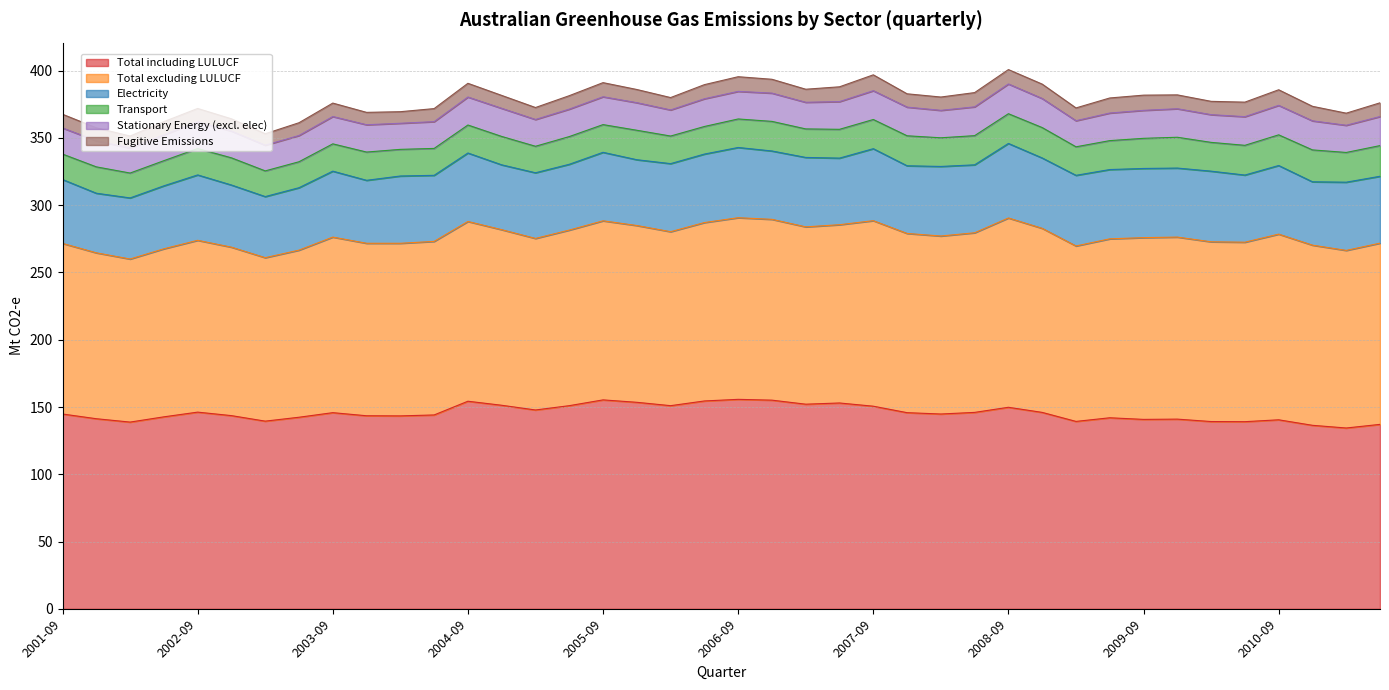

Read the Total including LULUCF value at 2009-09.

140.8